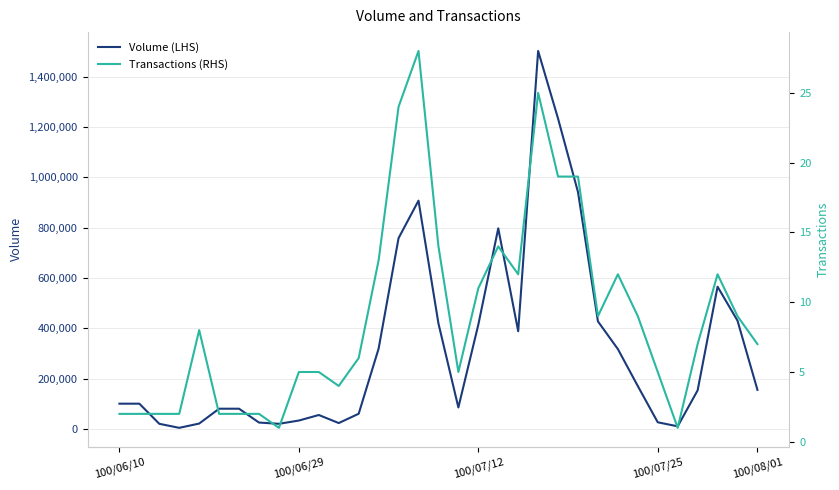

Rank the series by their maximum value, from highest to lowest.

Volume (LHS), Transactions (RHS)